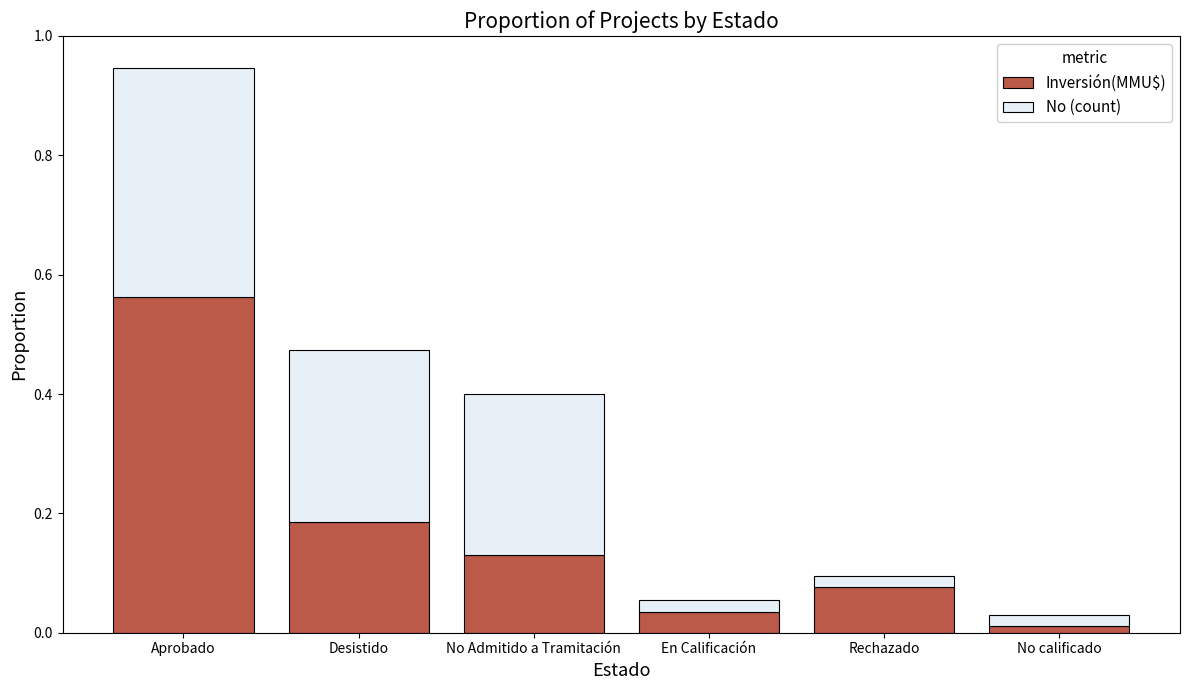

What is the difference between the maximum and second lowest values in the Inversión(MMU$) series?

0.5